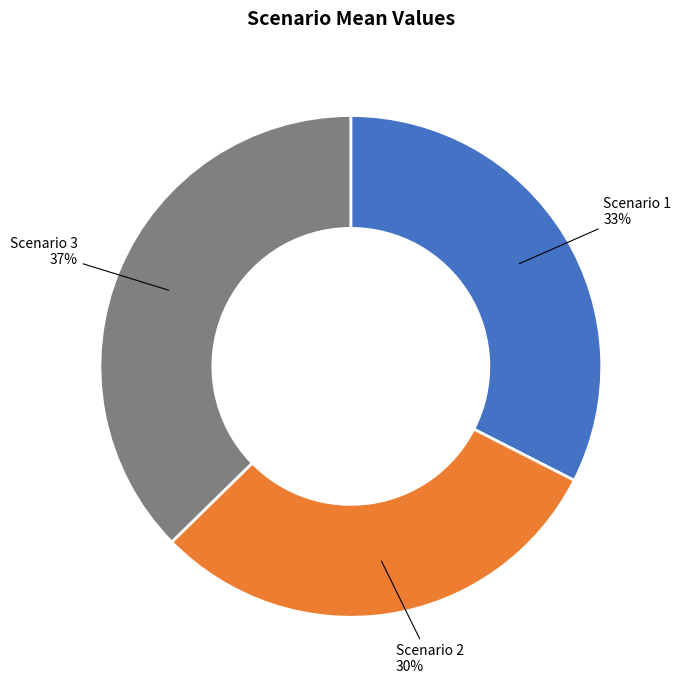

Combined, do Scenario 3 and Scenario 2 account for over 50%?

Yes